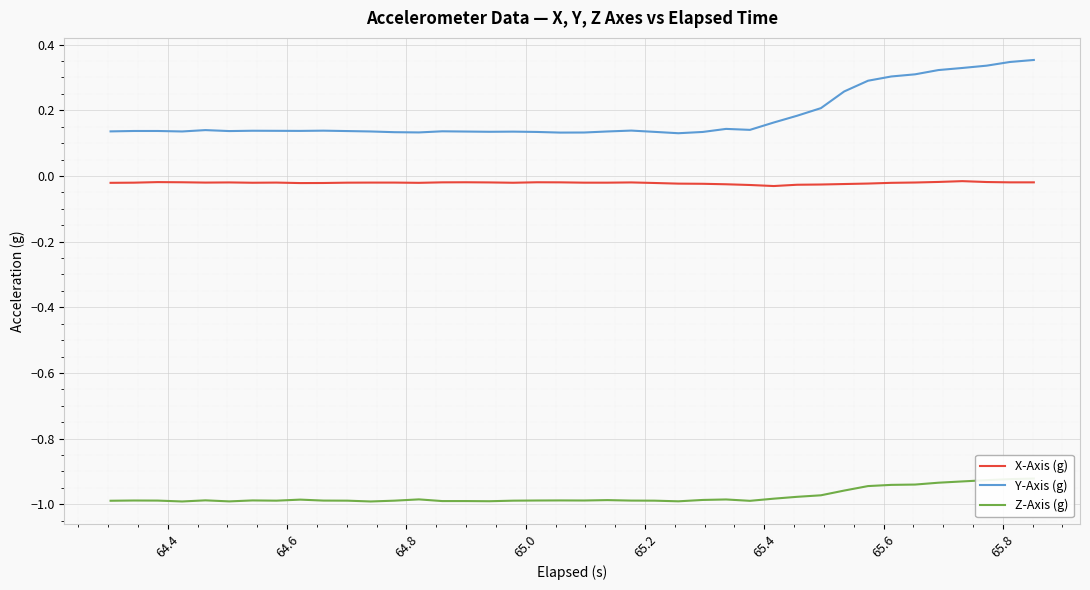

List the series in order of their overall mean, highest first.

Y-Axis (g), X-Axis (g), Z-Axis (g)